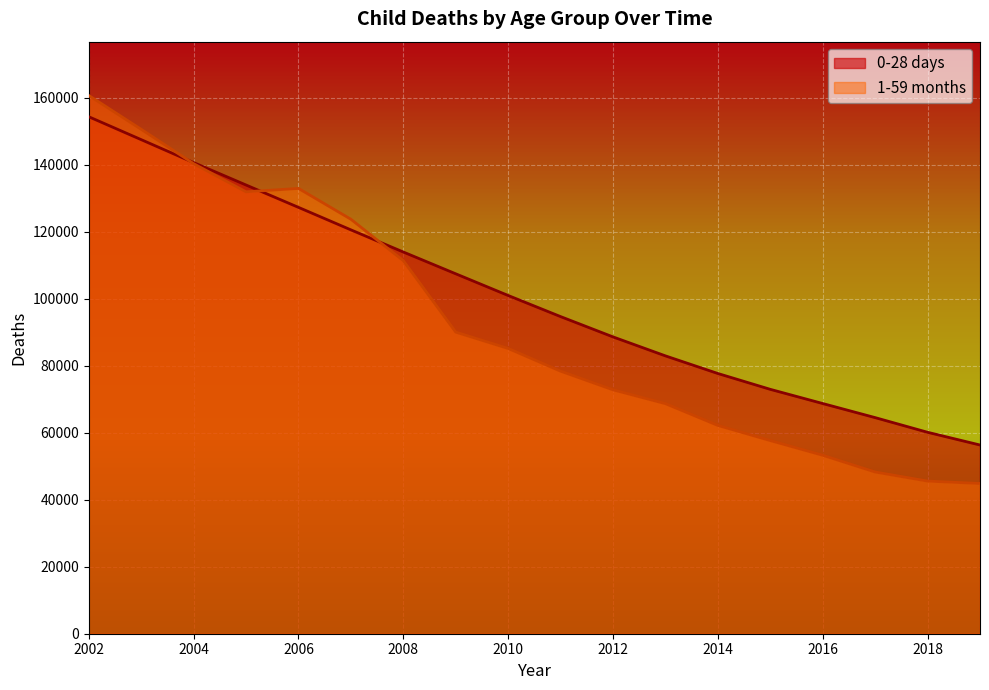

What is the value of the 1-59 months point at the 1st from the left?

160687.2